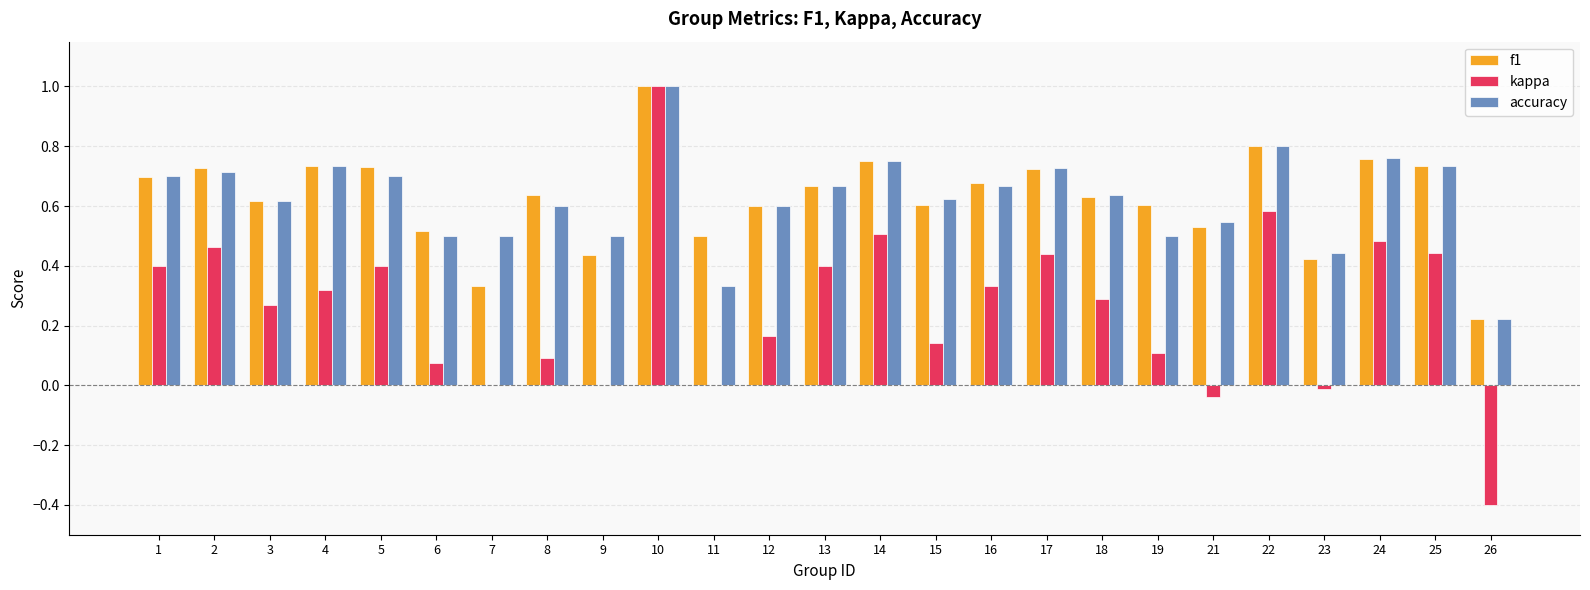

What is the highest value of the kappa series?

1.0